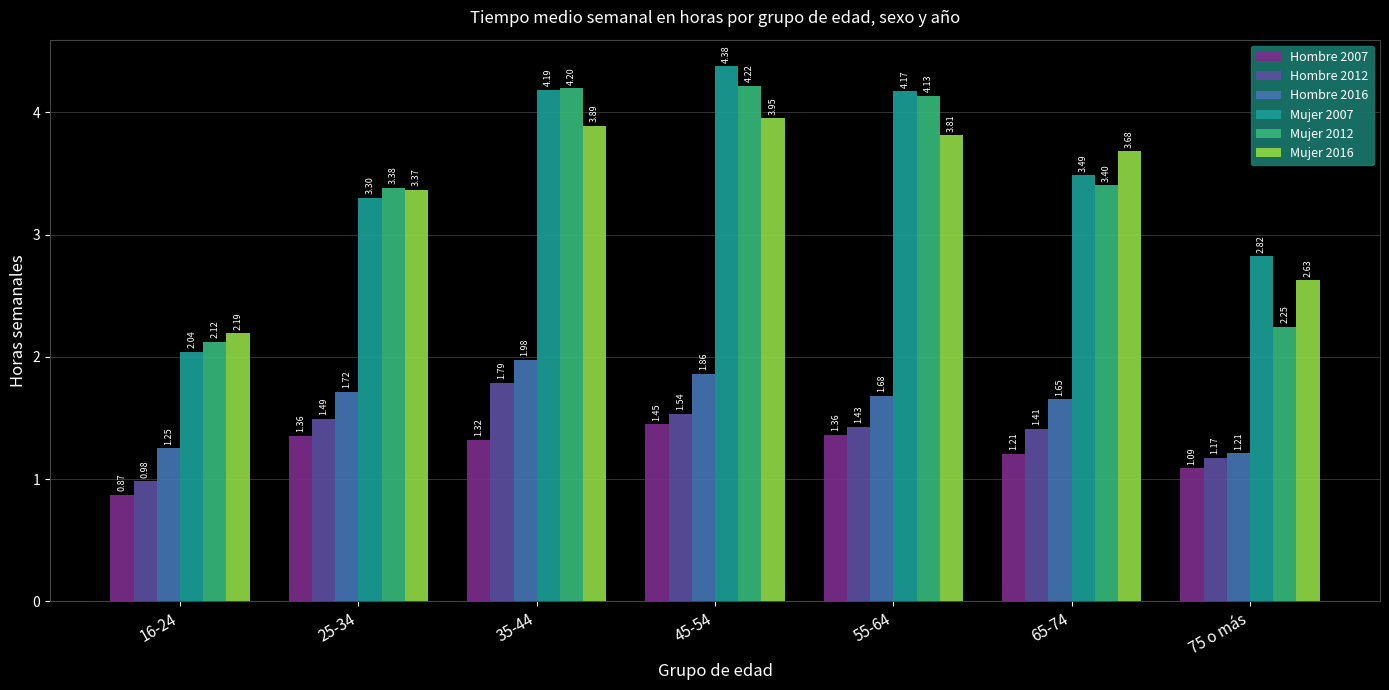

Which series has the largest total across all categories?

Mujer 2007